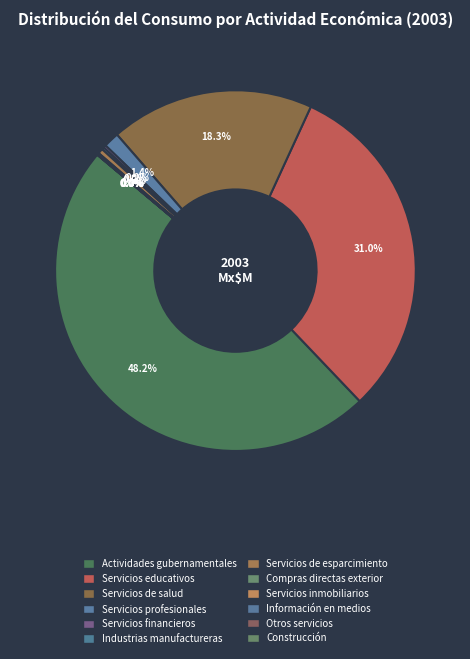

Which slice is the smallest?

Construcción